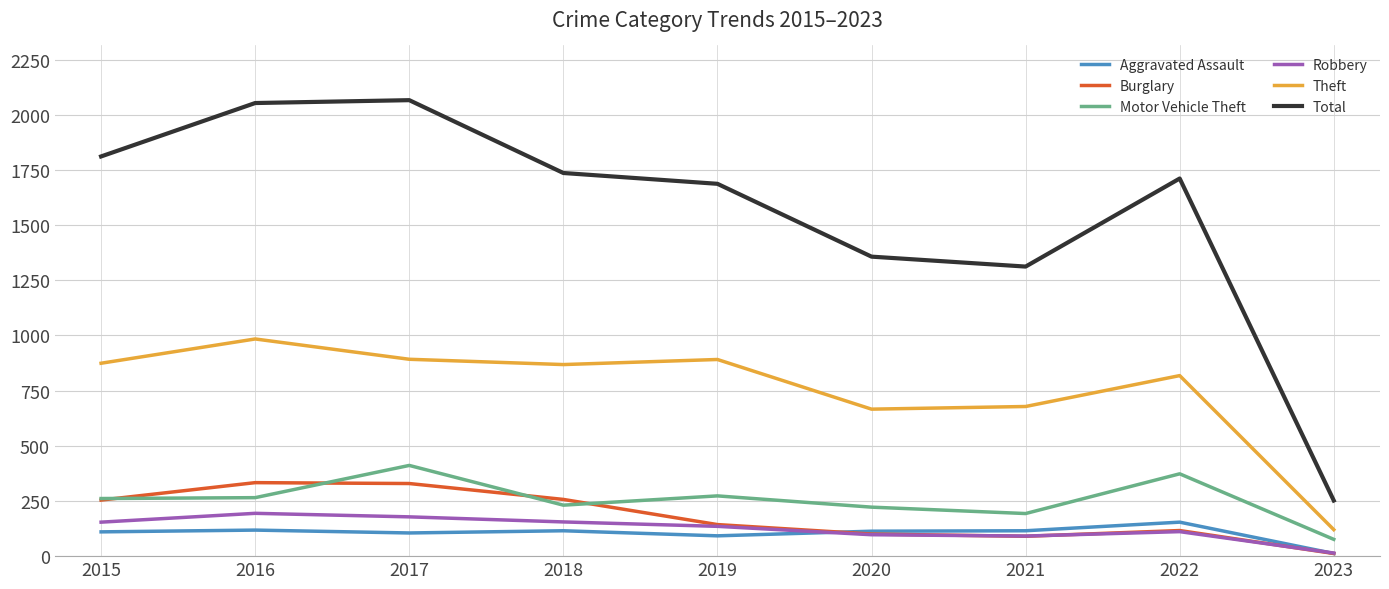

What is the smallest value displayed?

12